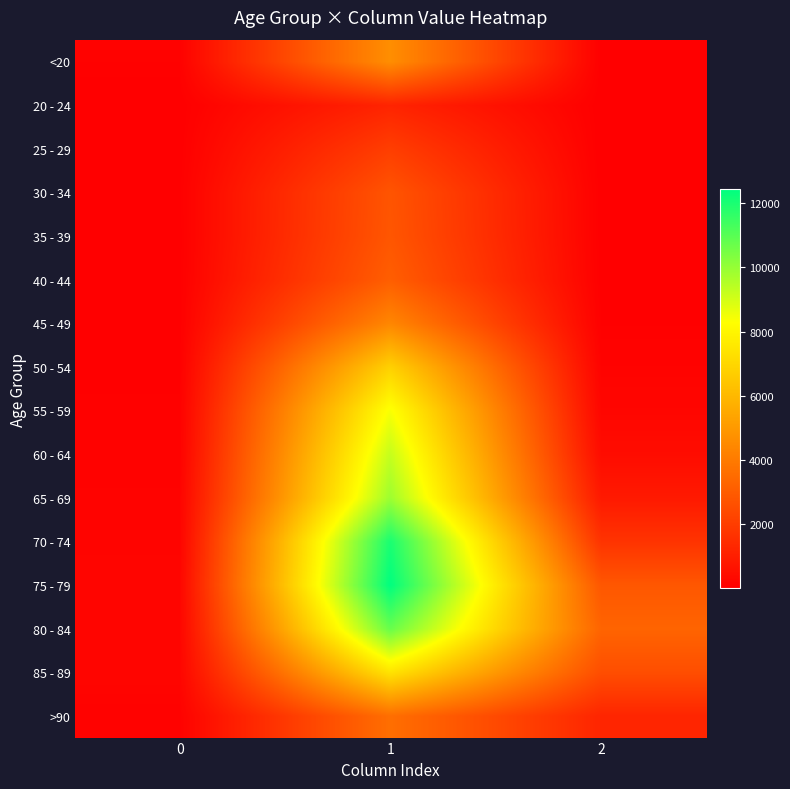

What is the smallest value displayed?

3